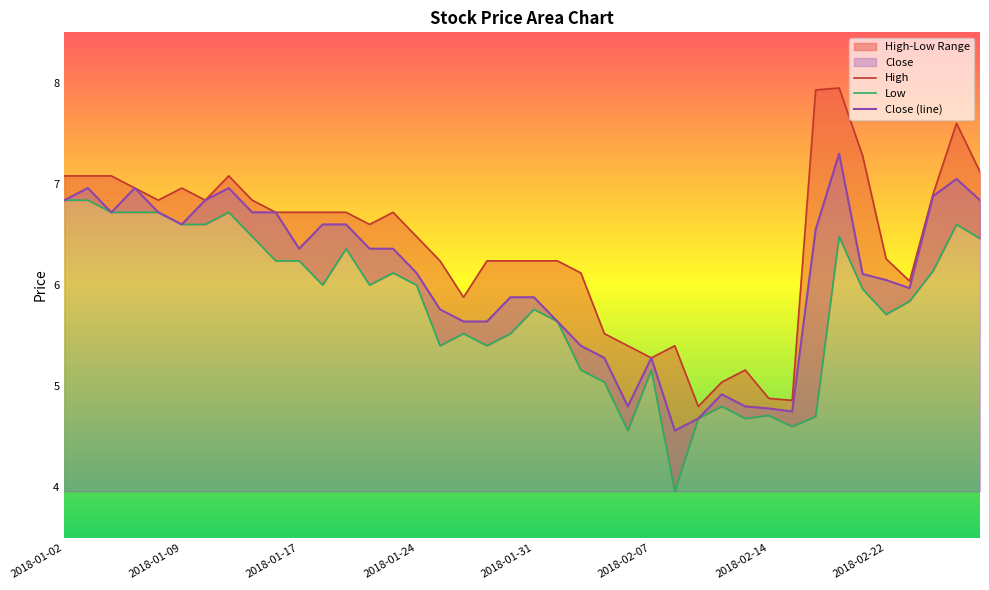

Where does the Low series first go above 6?

2018-01-02